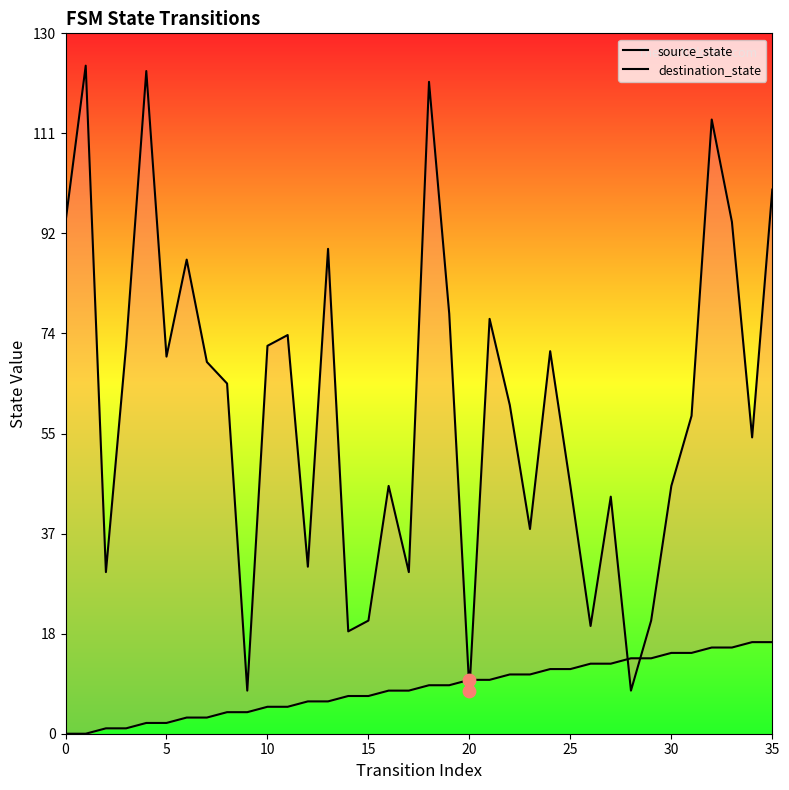

At which category is the sum across all series the highest?

18